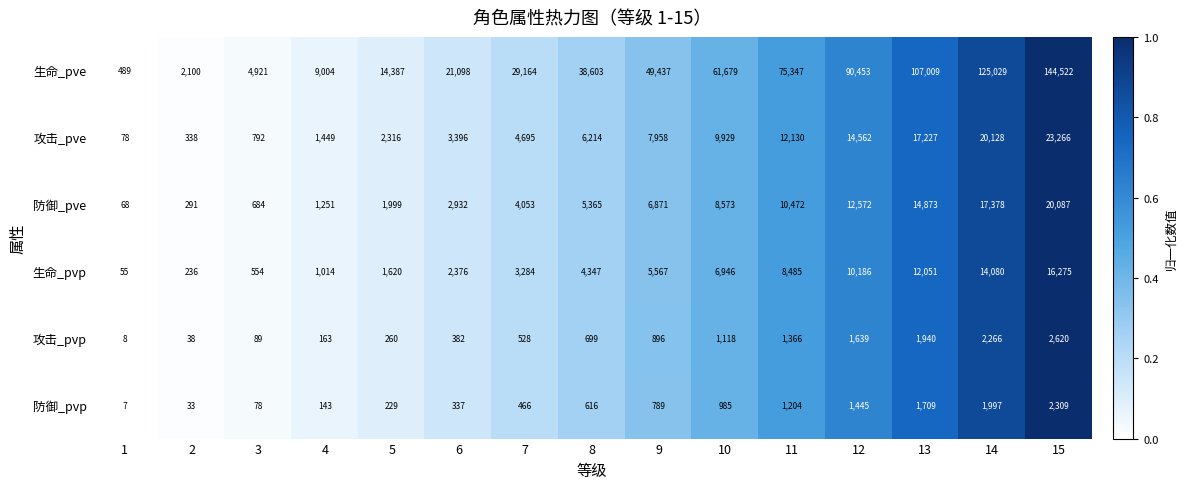

Is it true that 生命_pve equals 8332 at 5?

False